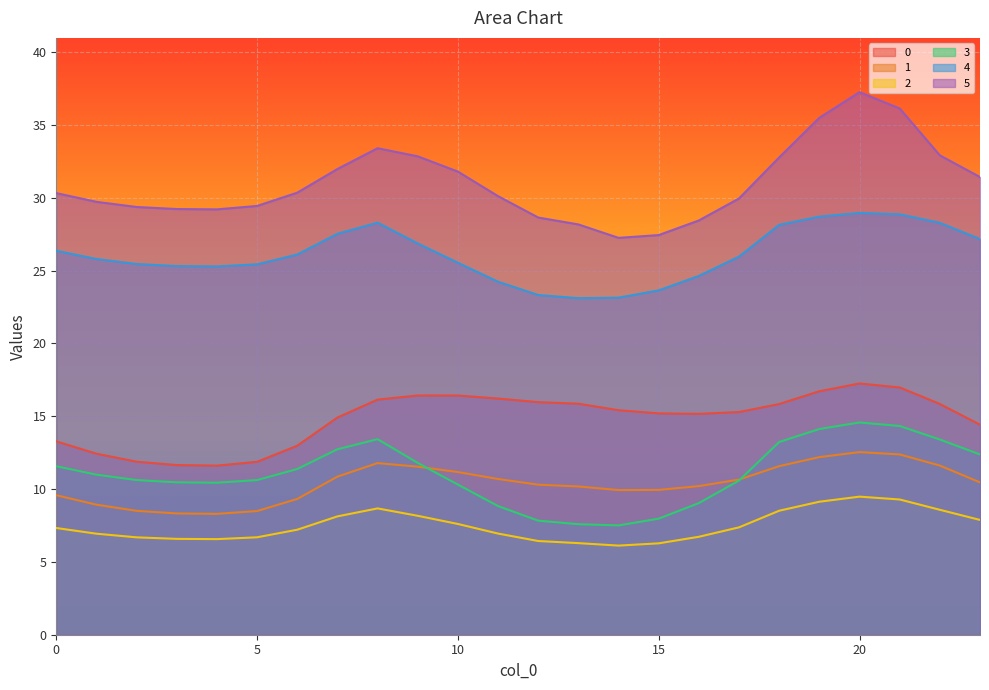

What is the value of the 0 point at the 9th from the left?

16.1